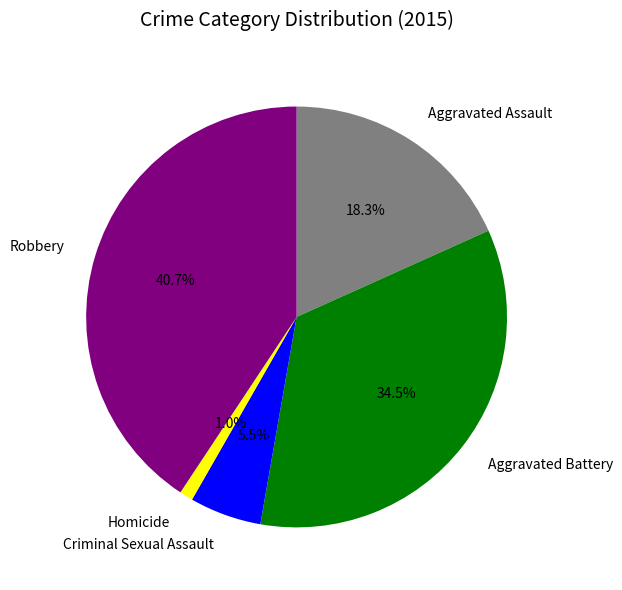

What is the smallest slice in the pie chart?

Homicide